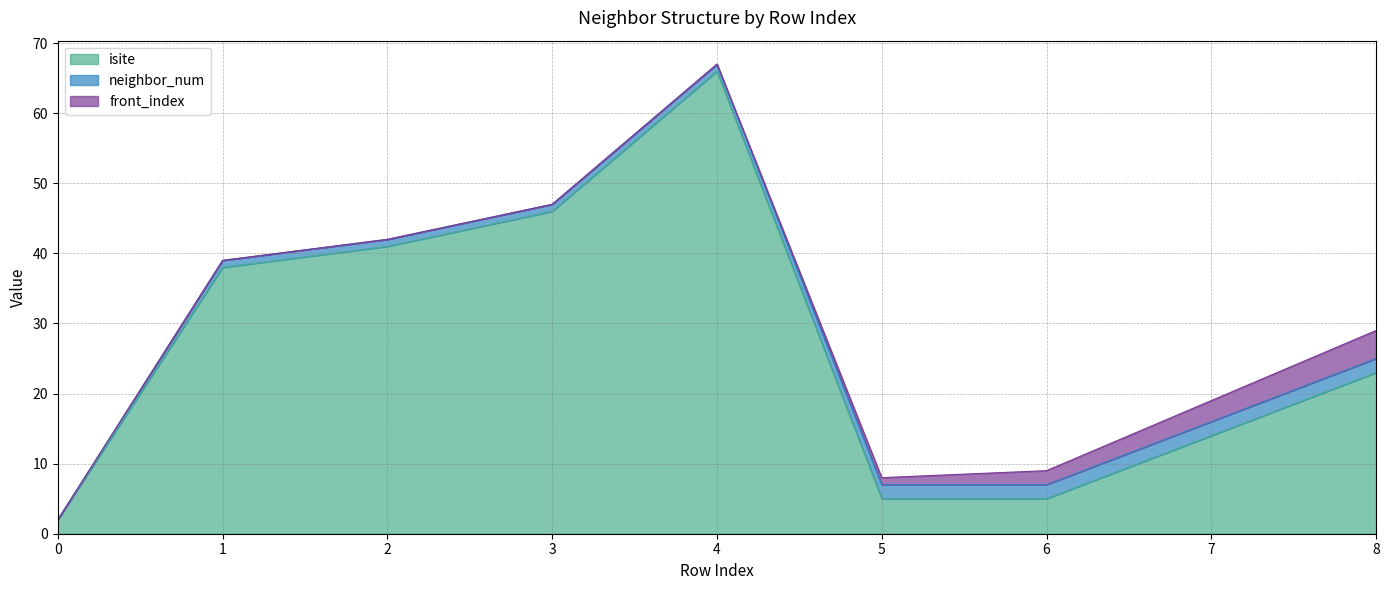

Reading right to left, list all the values displayed in this chart.

isite: 8=23	7=14	6=5	5=5	4=66	3=46	2=41	1=38	0=2
neighbor_num: 8=2	7=2	6=2	5=2	4=1	3=1	2=1	1=1	0=0
front_index: 8=4	7=3	6=2	5=1	4=0	3=0	2=0	1=0	0=0